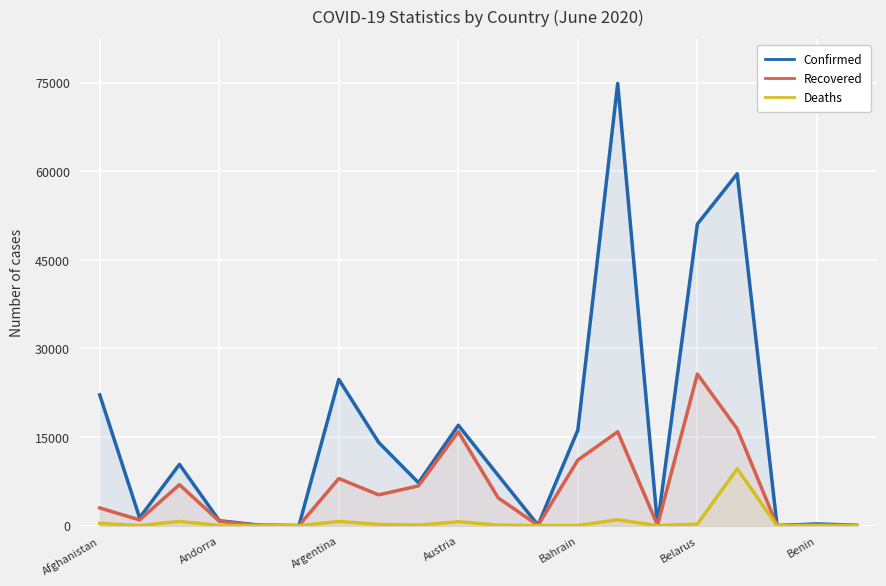

Is it true that Recovered equals 14041 at Benin?

False